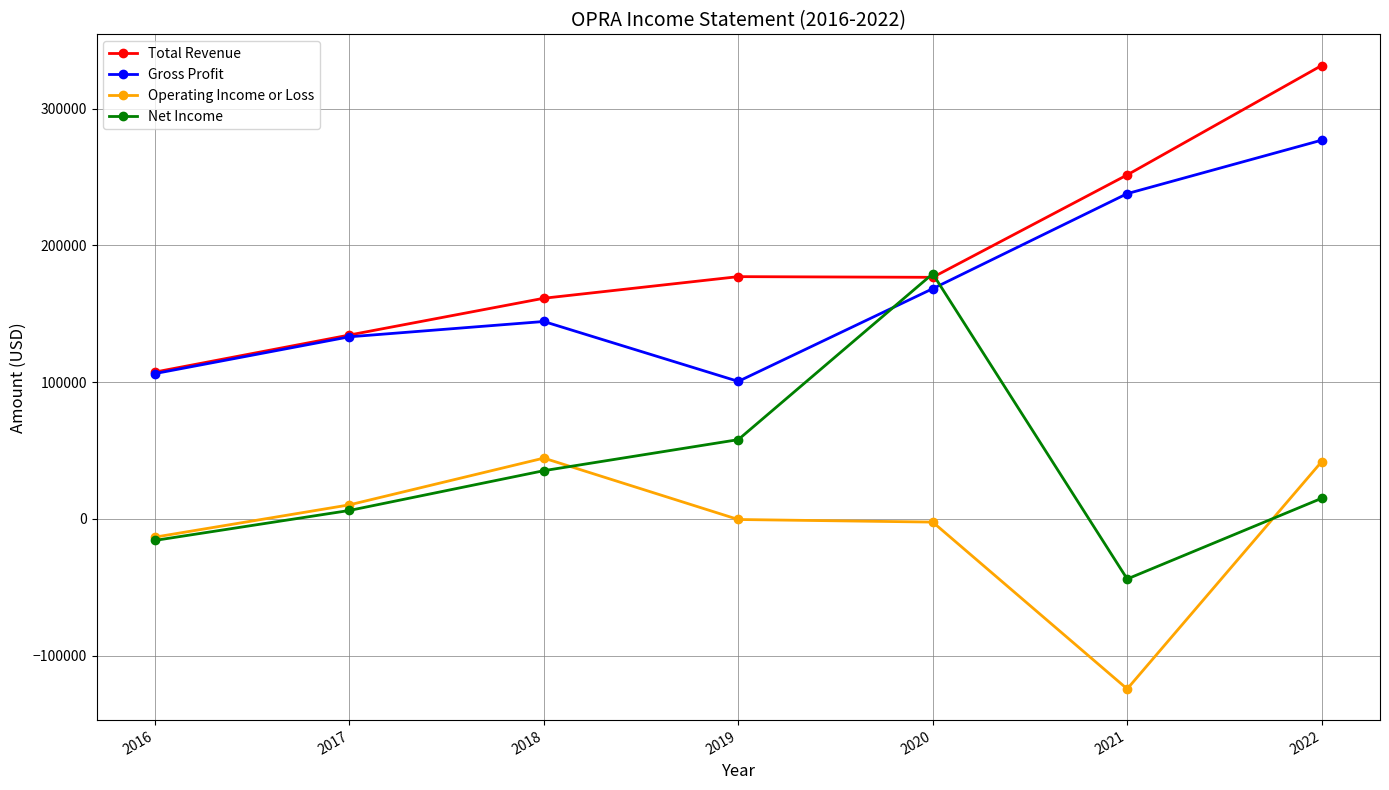

Rank the series at 2022 from highest to lowest value.

Total Revenue, Gross Profit, Operating Income or Loss, Net Income